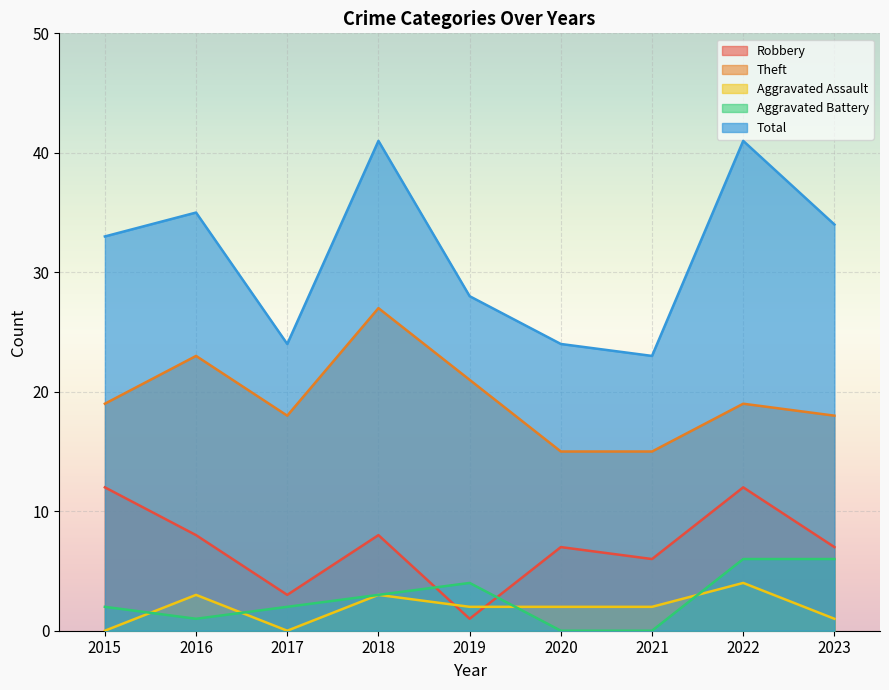

How many values in the Theft series are below 19?

4